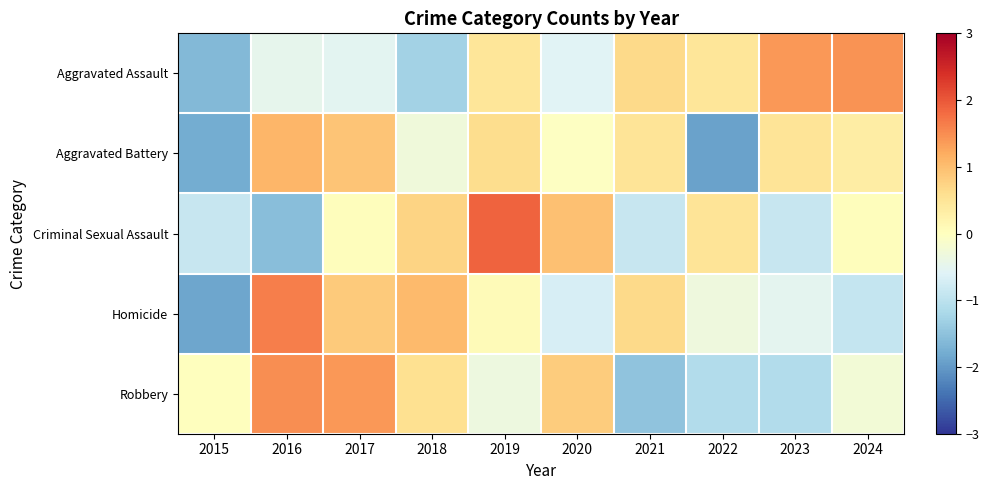

At which category is the sum across all series the highest?

2019